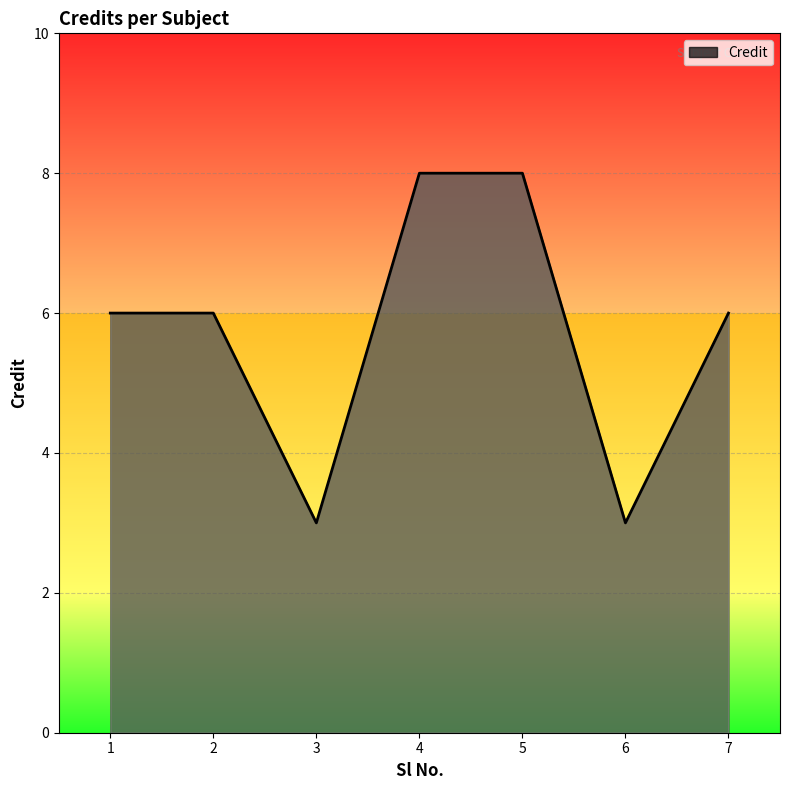

What is the change in value from 1 to 4?

+2